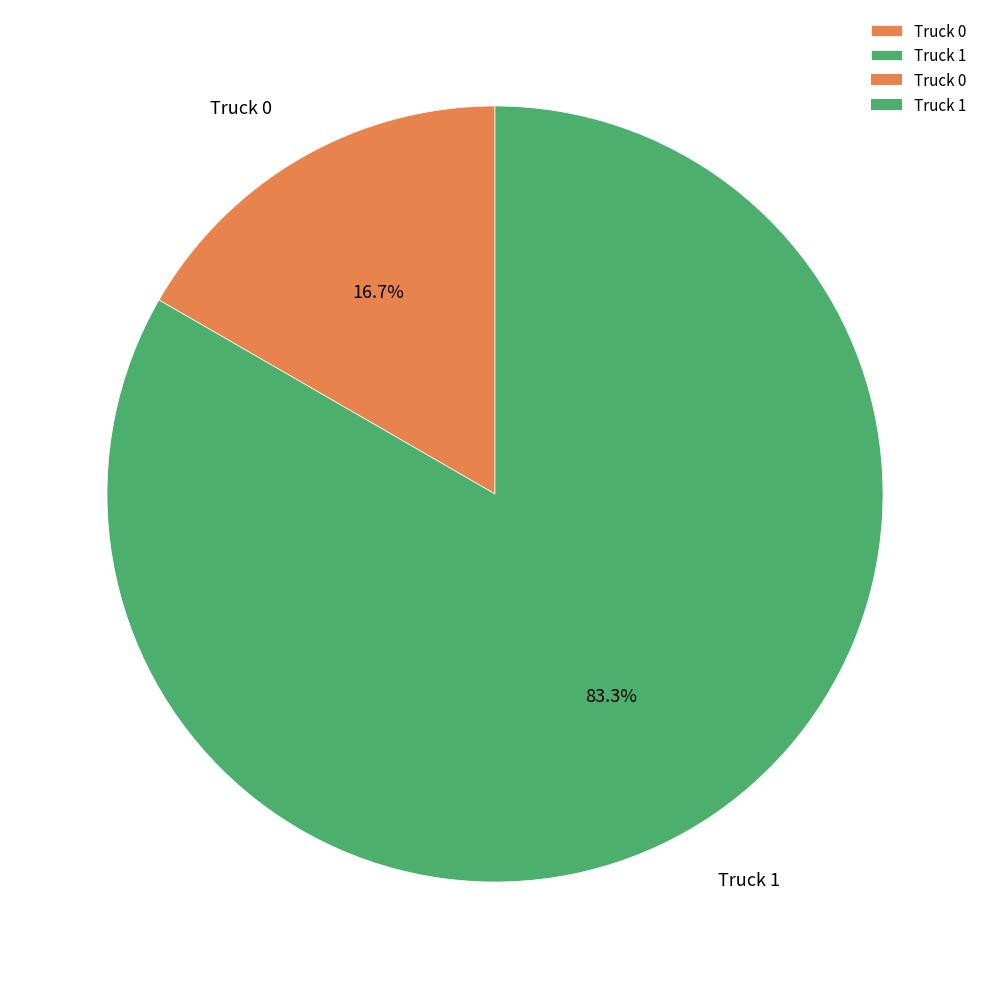

To the nearest percent, what is the combined percentage of Truck 1 and Truck 0?

100%